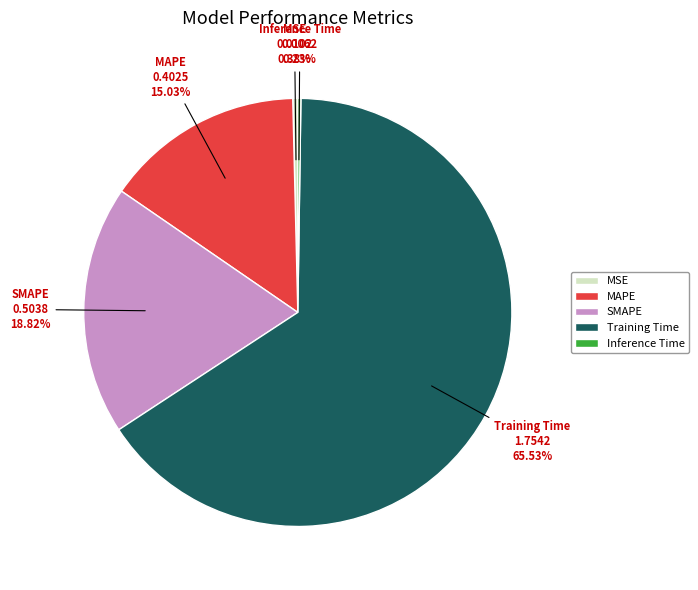

What percentage is the MAPE slice, to the nearest percent?

15%